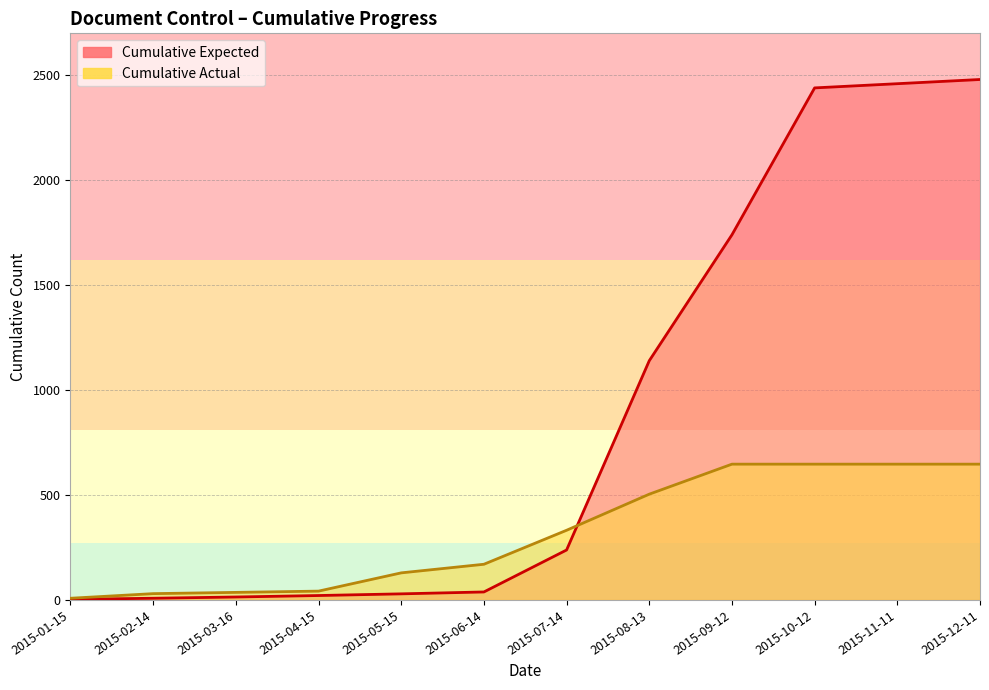

At which category does the chart reach its peak across all series?

2015-12-11